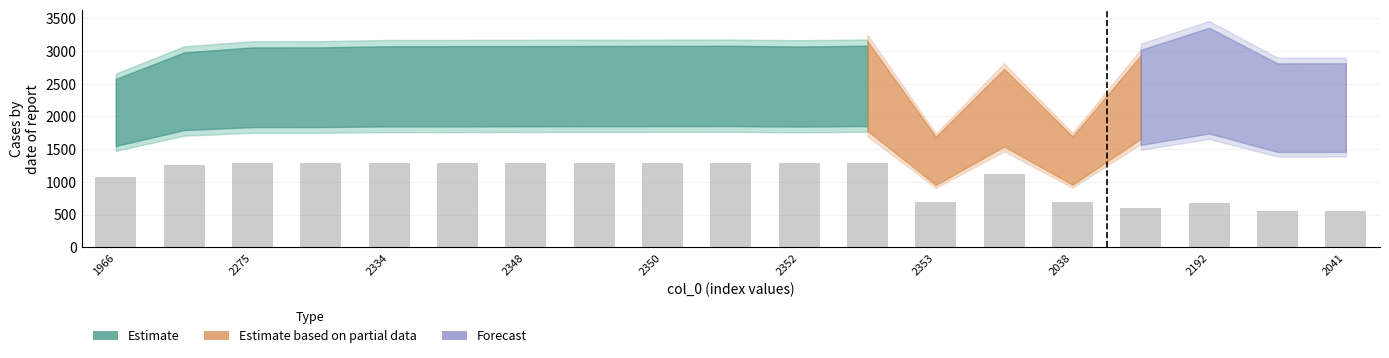

What is the average value?

1060.1